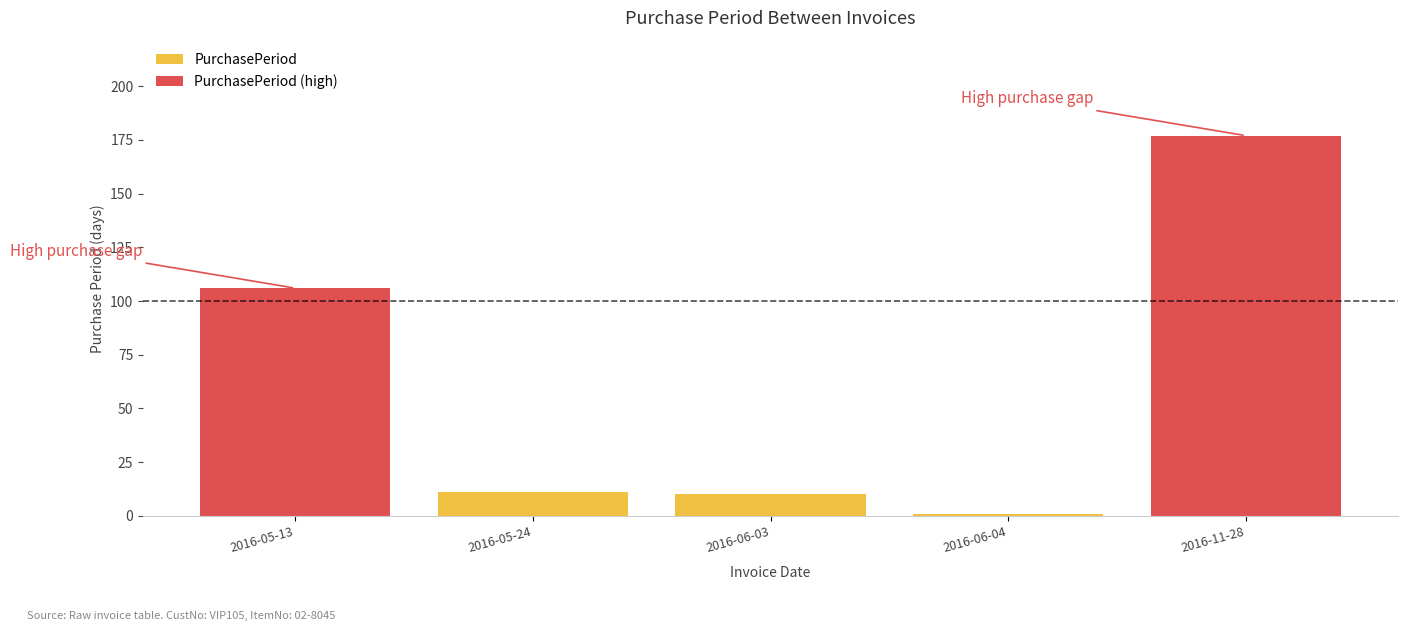

What position from the left is 2016-06-04?

4